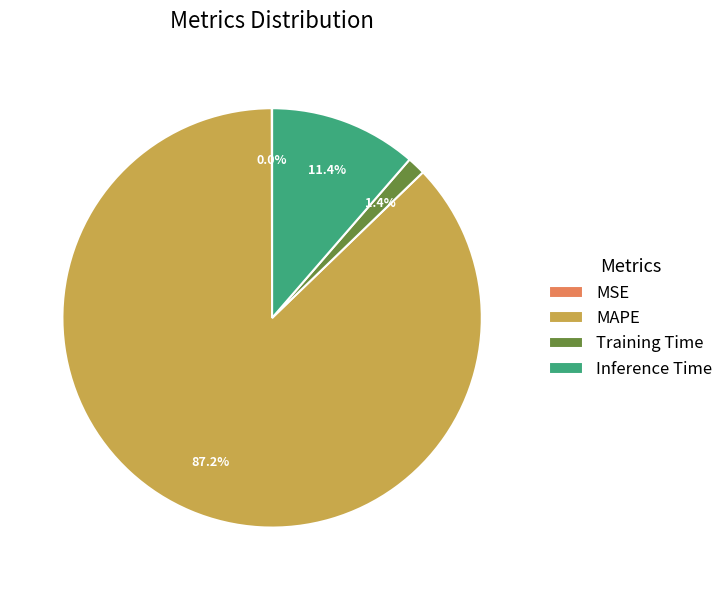

Which has a higher value, Inference Time or Training Time?

Inference Time